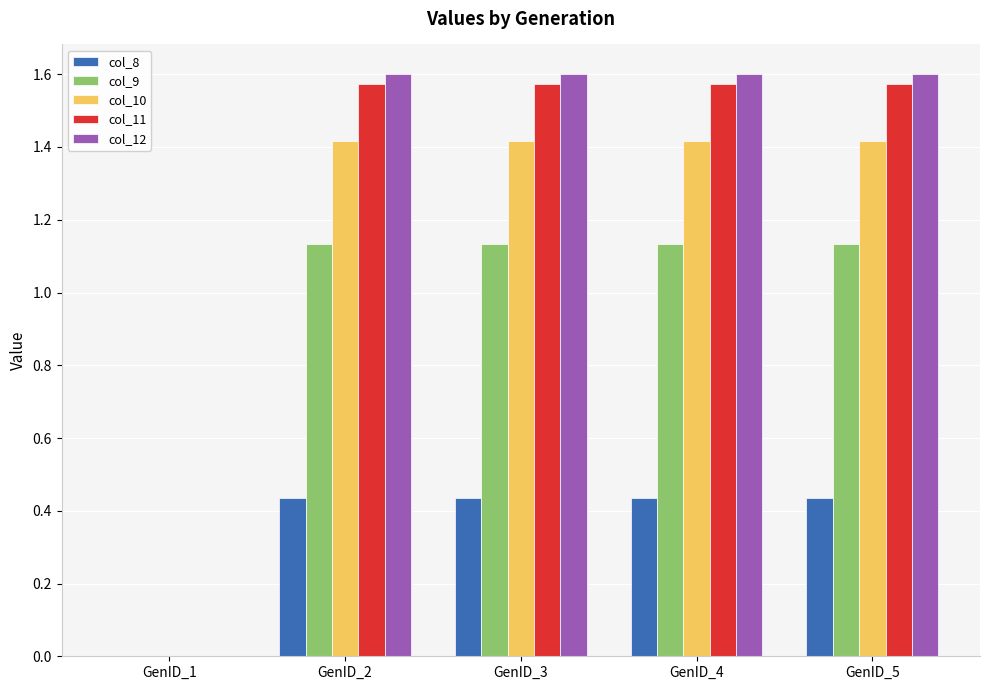

The col_12 series shows 0.9 at GenID_4. True or false?

False